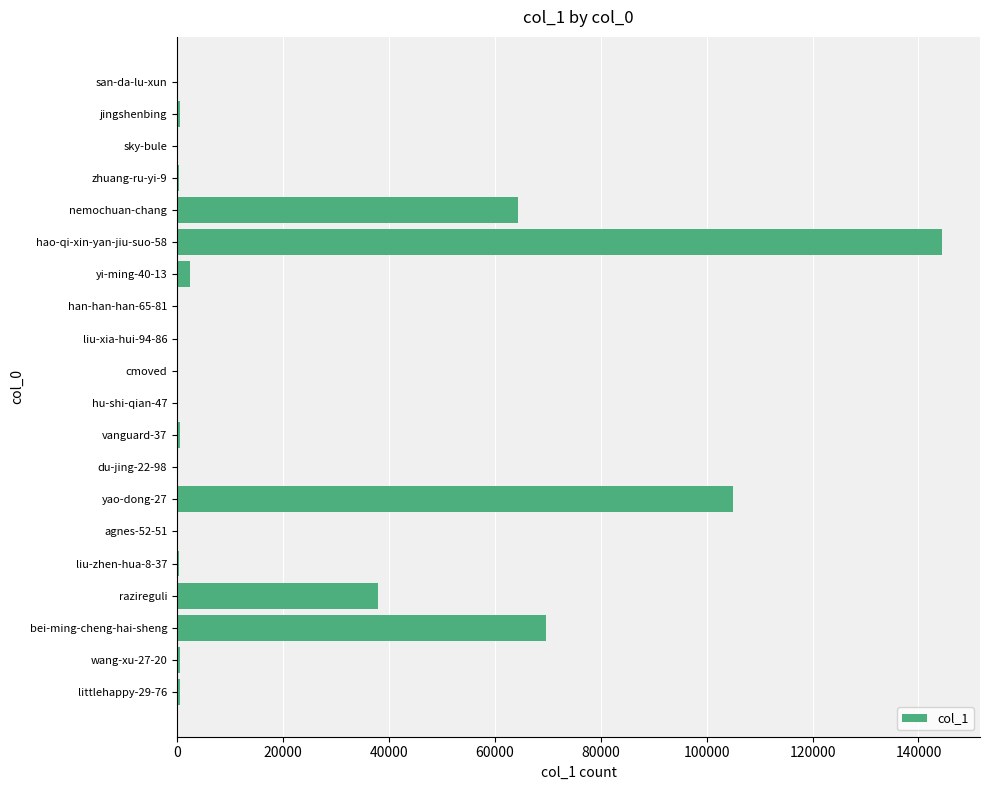

What is the sum of all values?

427350